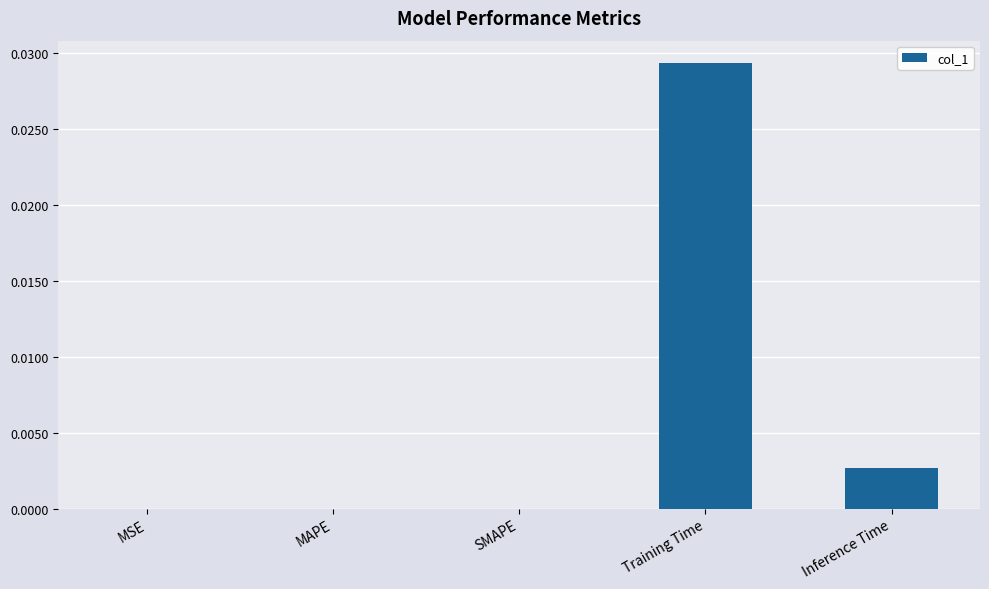

Which label corresponds to the largest value in the chart?

Training Time